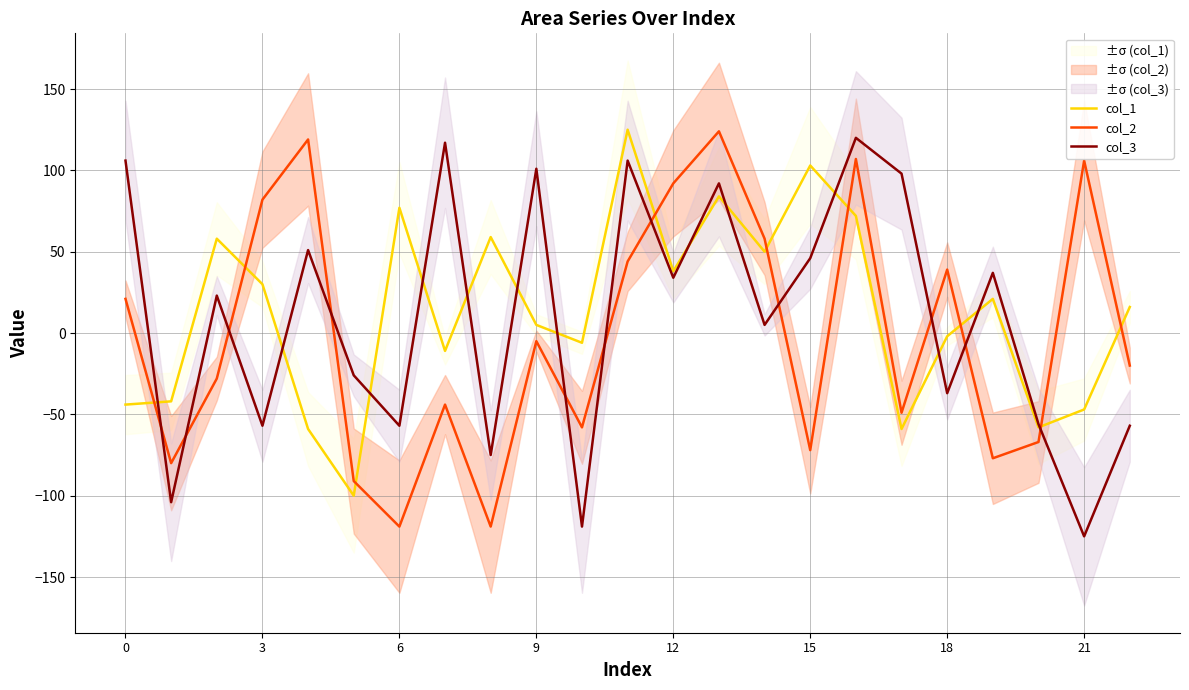

What is the value of the col_2 point at the 8th from the left?

-44